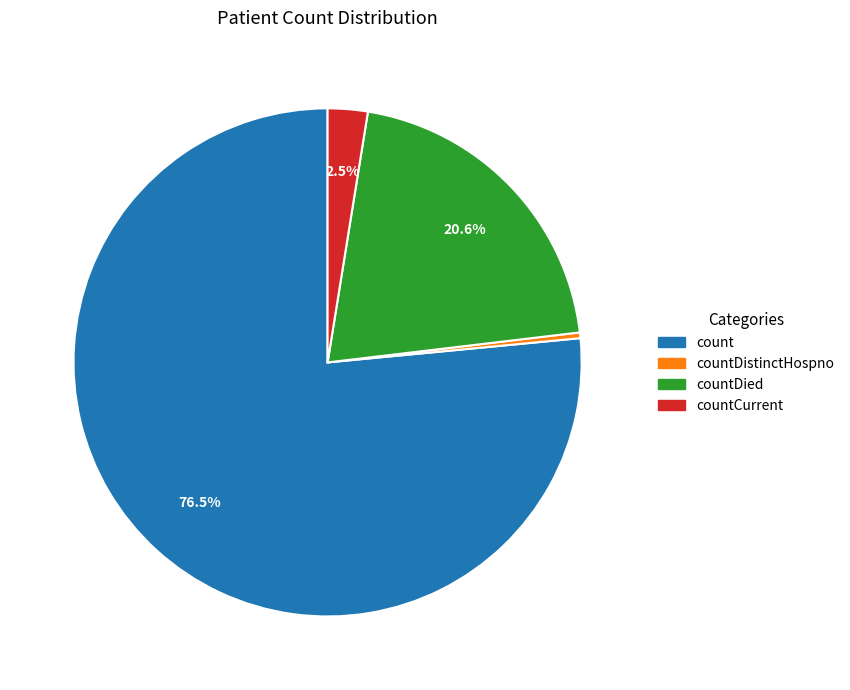

What is the largest slice in the pie chart?

count